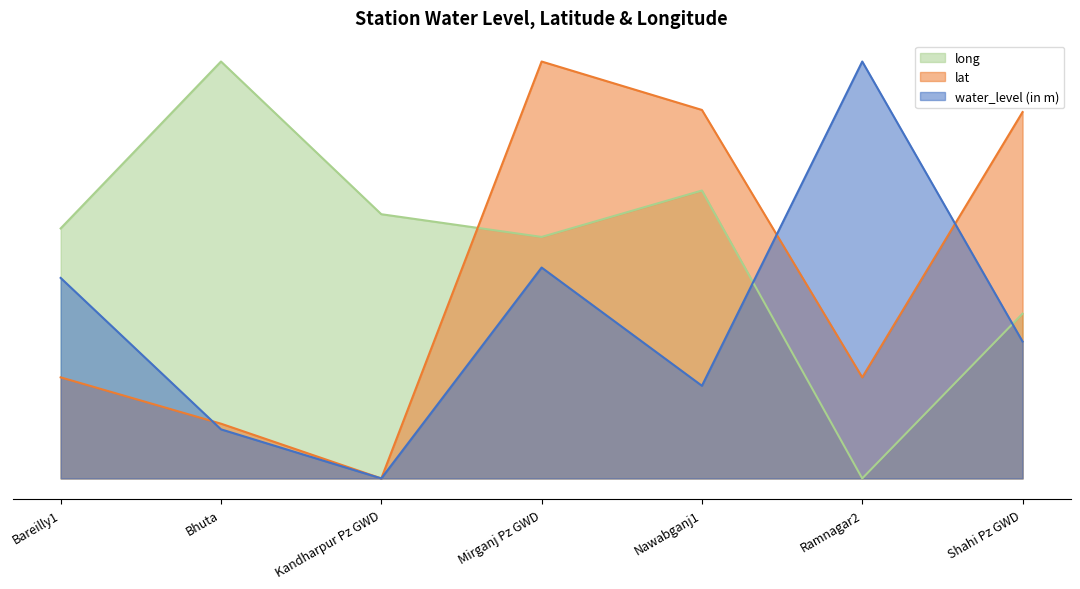

Does the chart have visible grid lines?

No